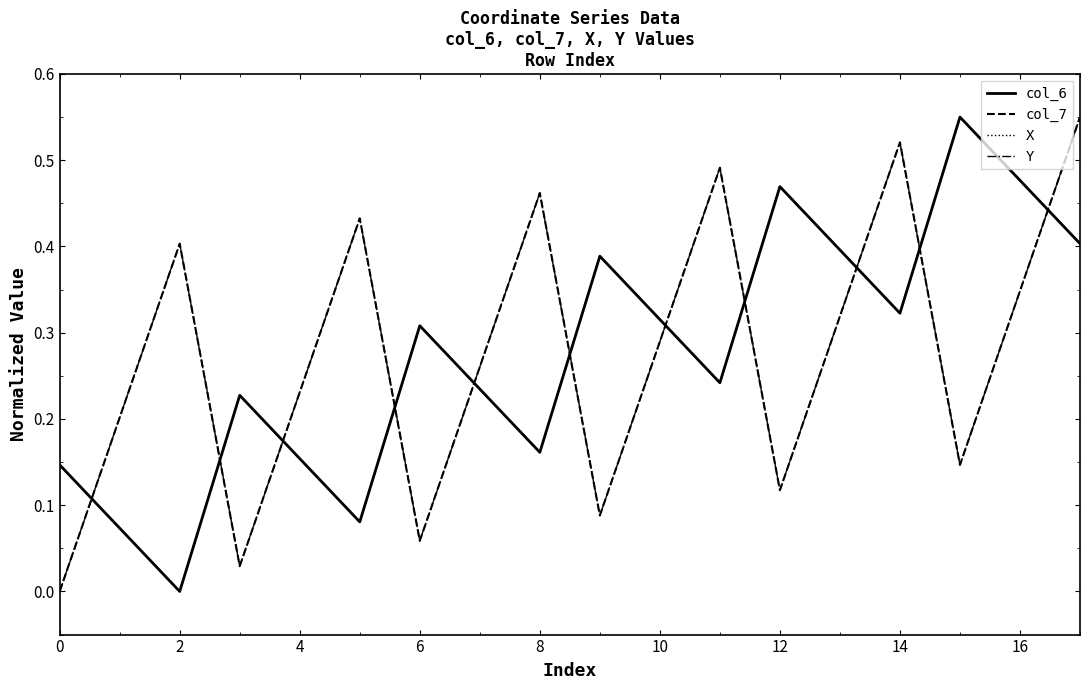

How many lines are shown in the chart?

4